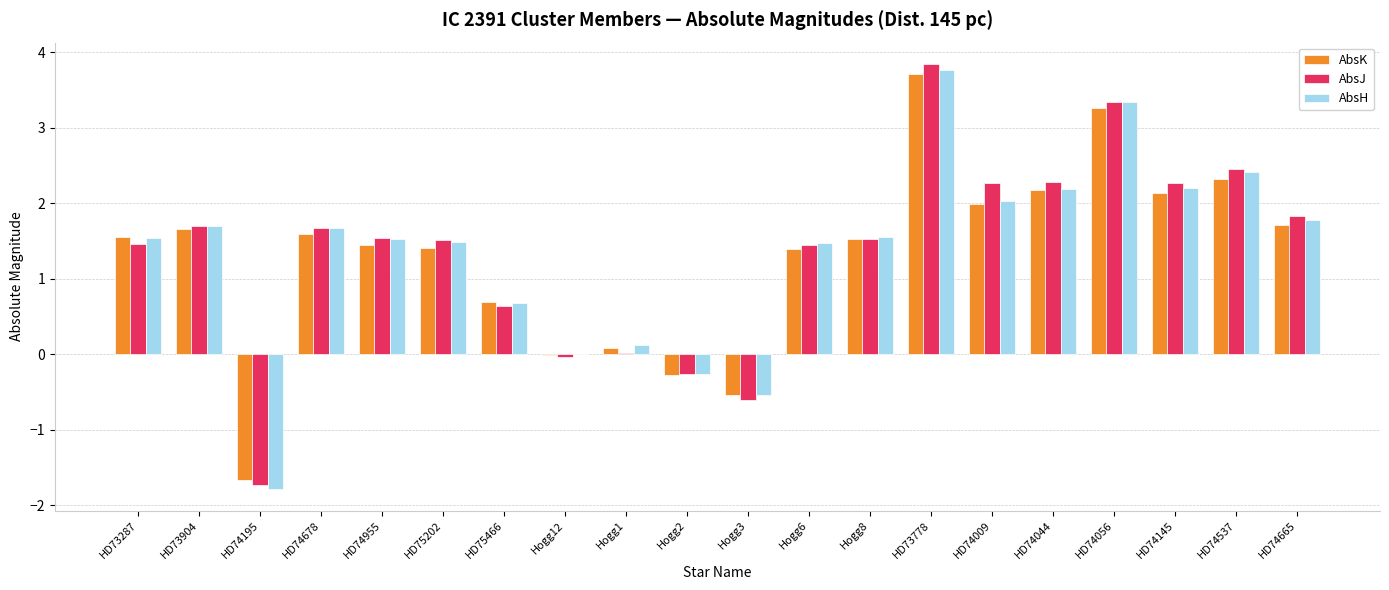

Which series changed the most between Hogg2 and Hogg8?

AbsH